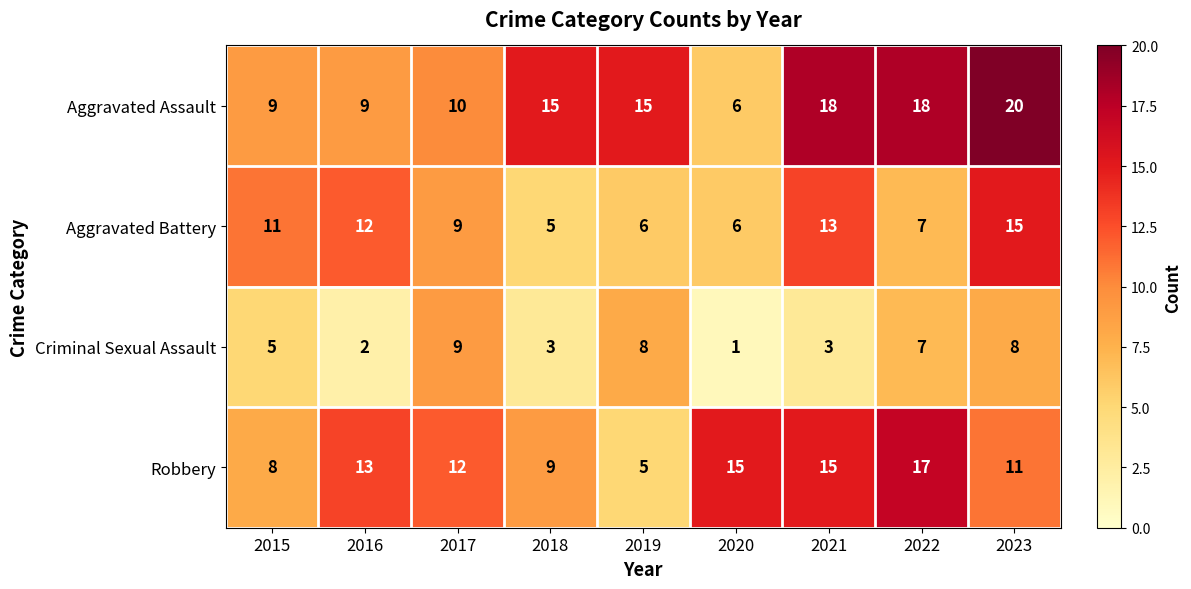

Count the number of data series in this chart.

4